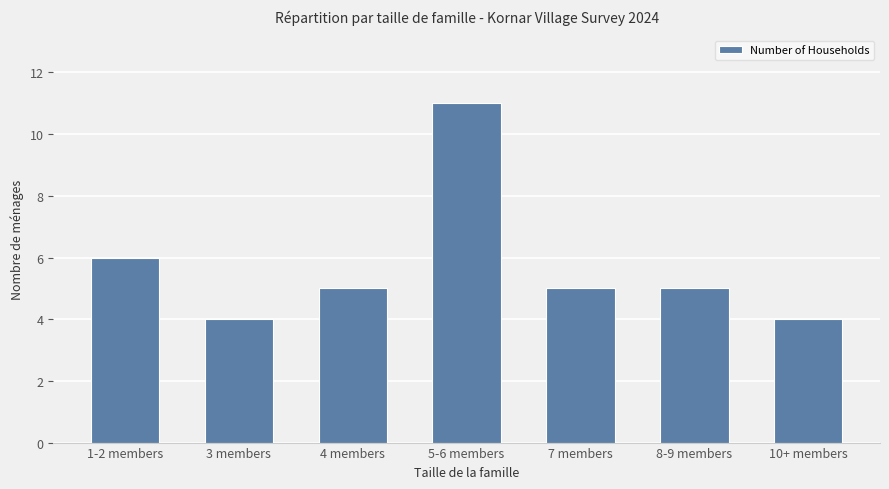

Reading left to right, list all the values displayed in this chart.

1-2 members=6	3 members=4	4 members=5	5-6 members=11	7 members=5	8-9 members=5	10+ members=4